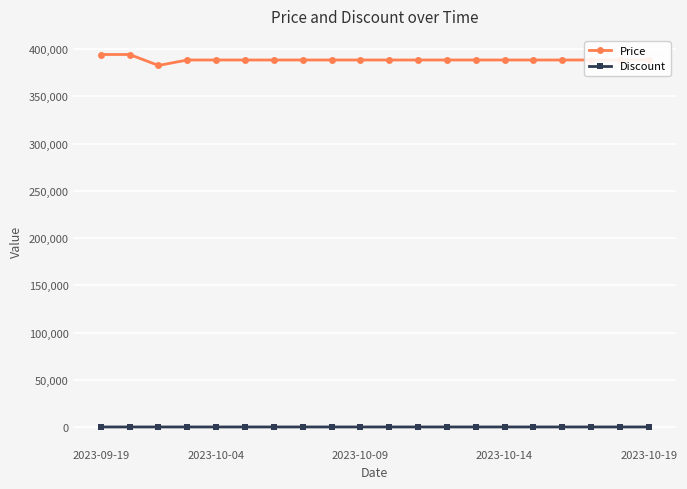

What is the greatest value displayed?

394400